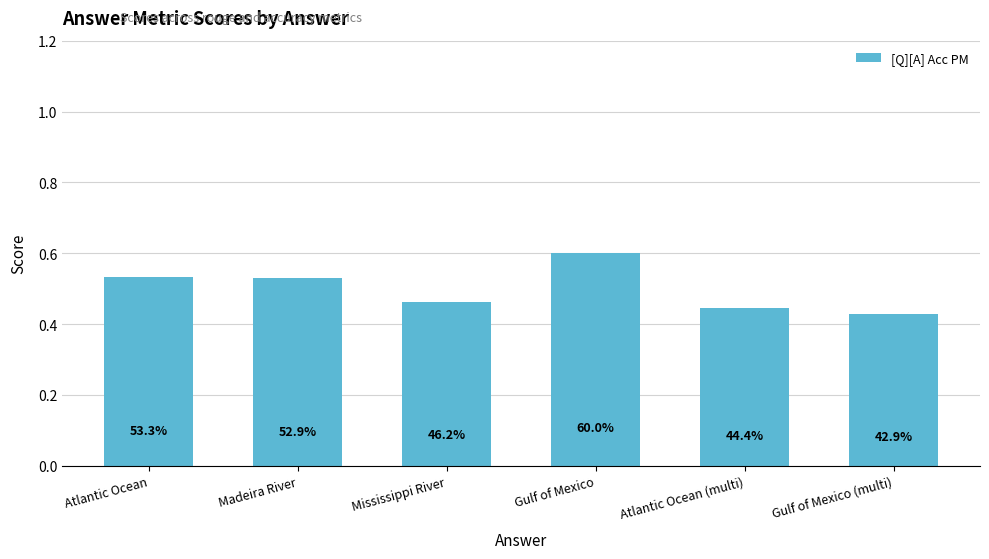

How many bars are there in total?

6